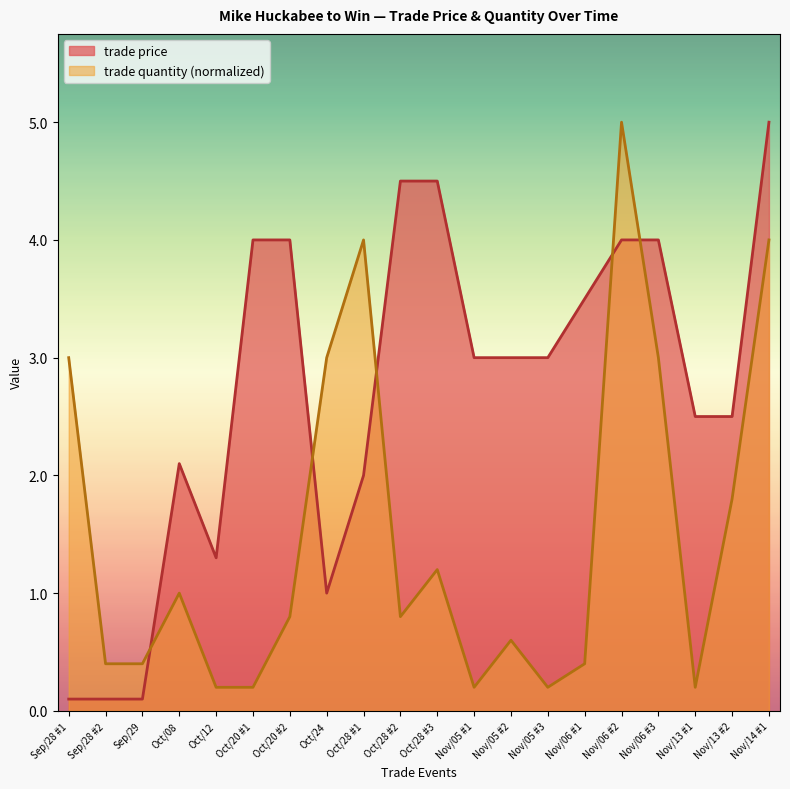

What is the label of the 10th point from the left?

Oct/28 #2